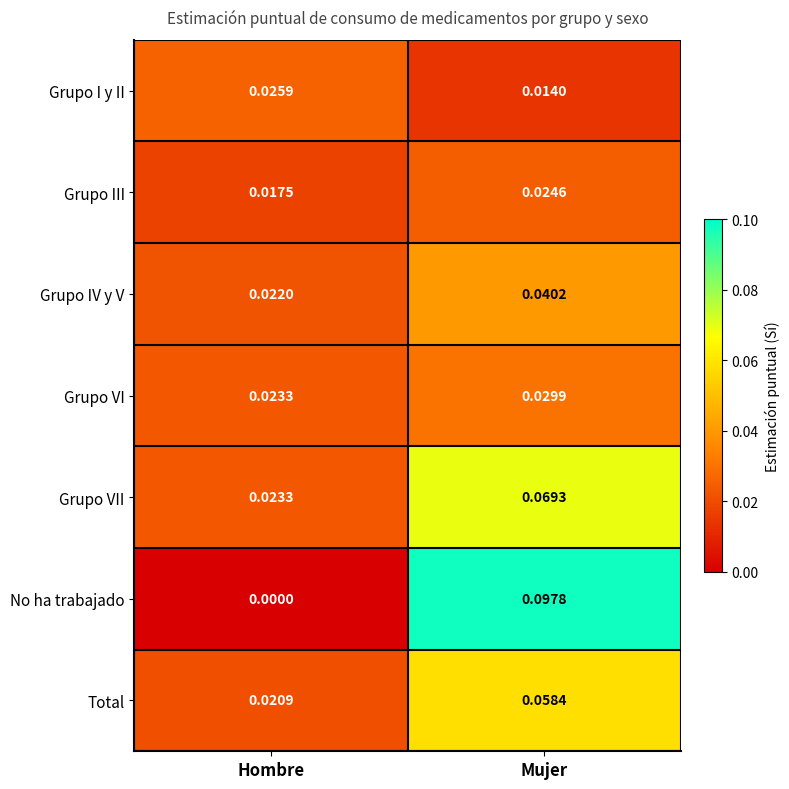

Where is Grupo III nearest to the value 0?

Hombre